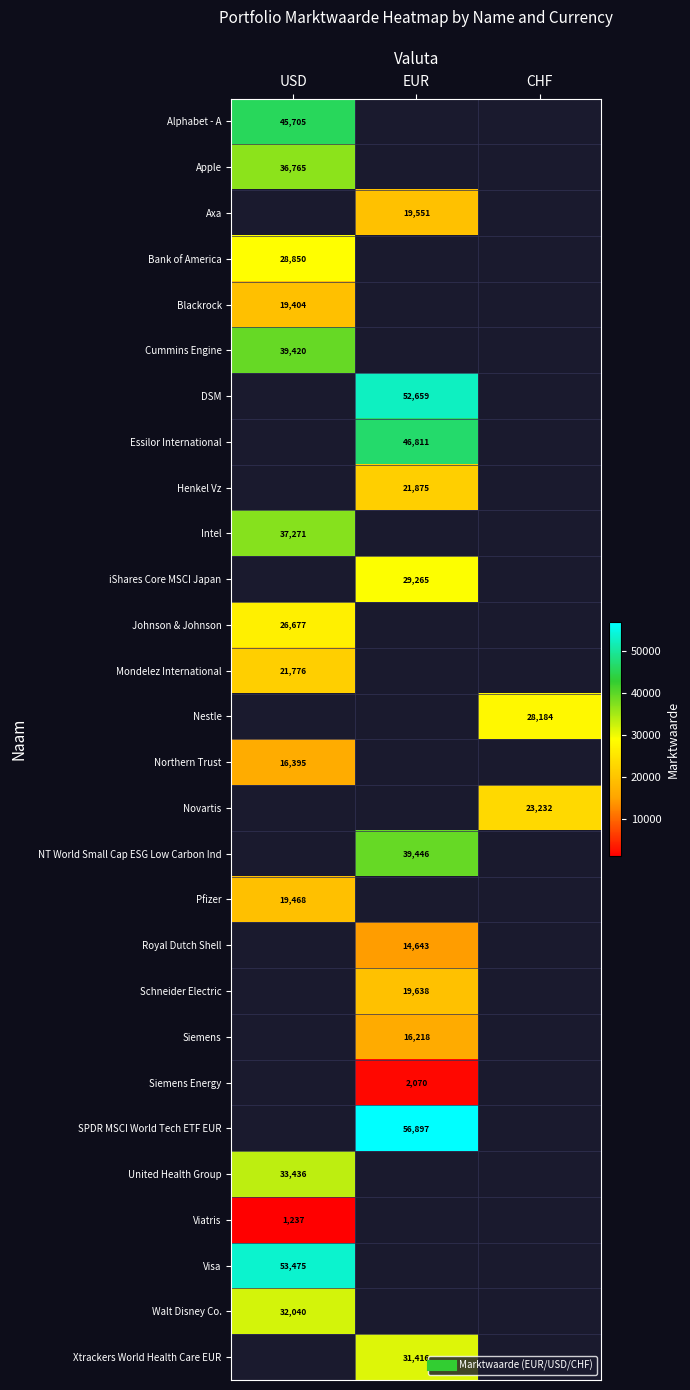

Is it true that Johnson & Johnson equals 6561.9 at USD?

False